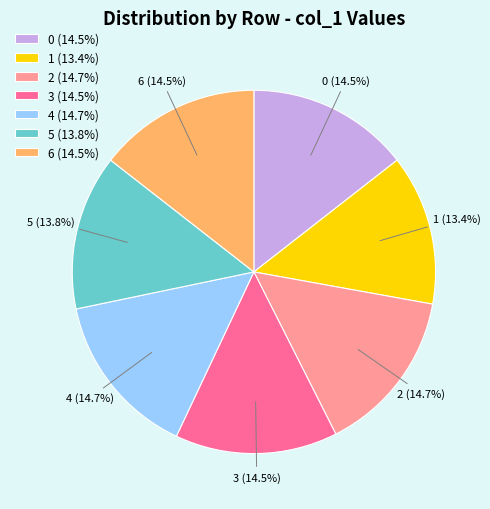

Is it true that 5 is 14% of the pie?

True